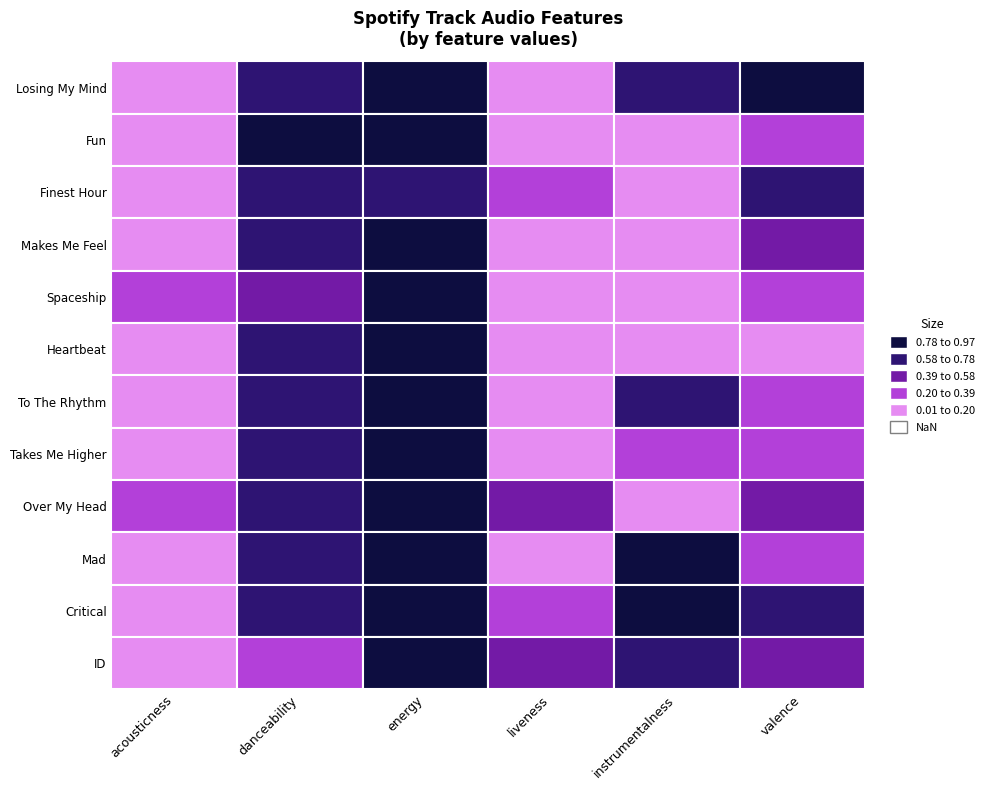

At which label is danceability closest to 0?

ID